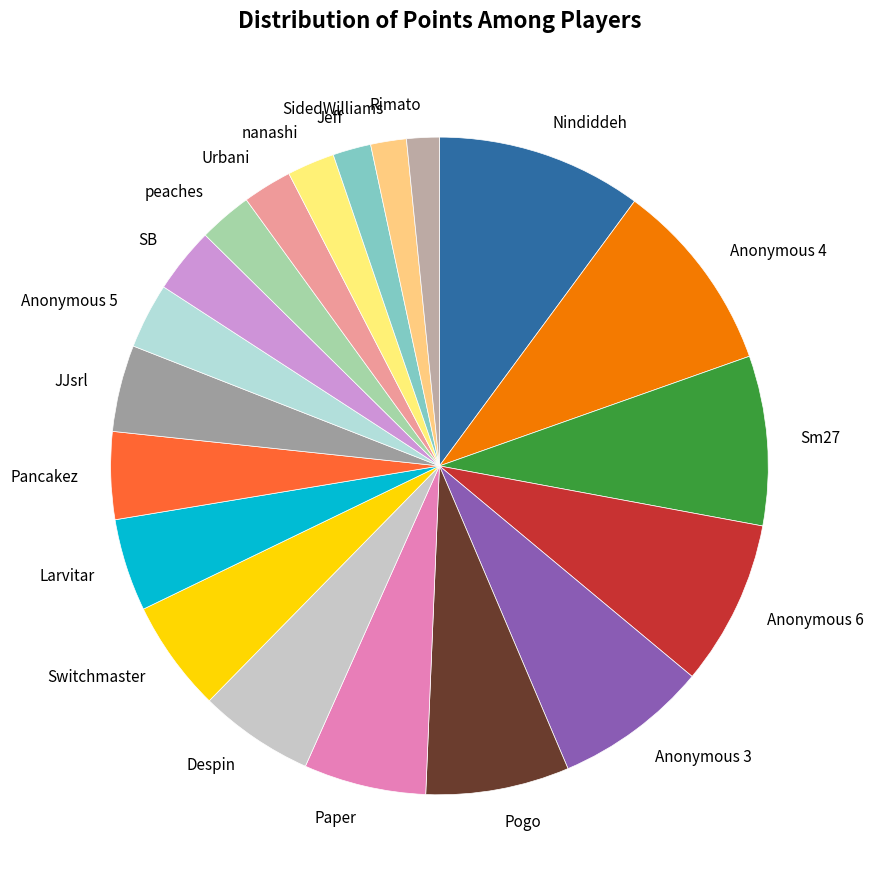

Which has a higher value, Anonymous 3 or Anonymous 4?

Anonymous 4